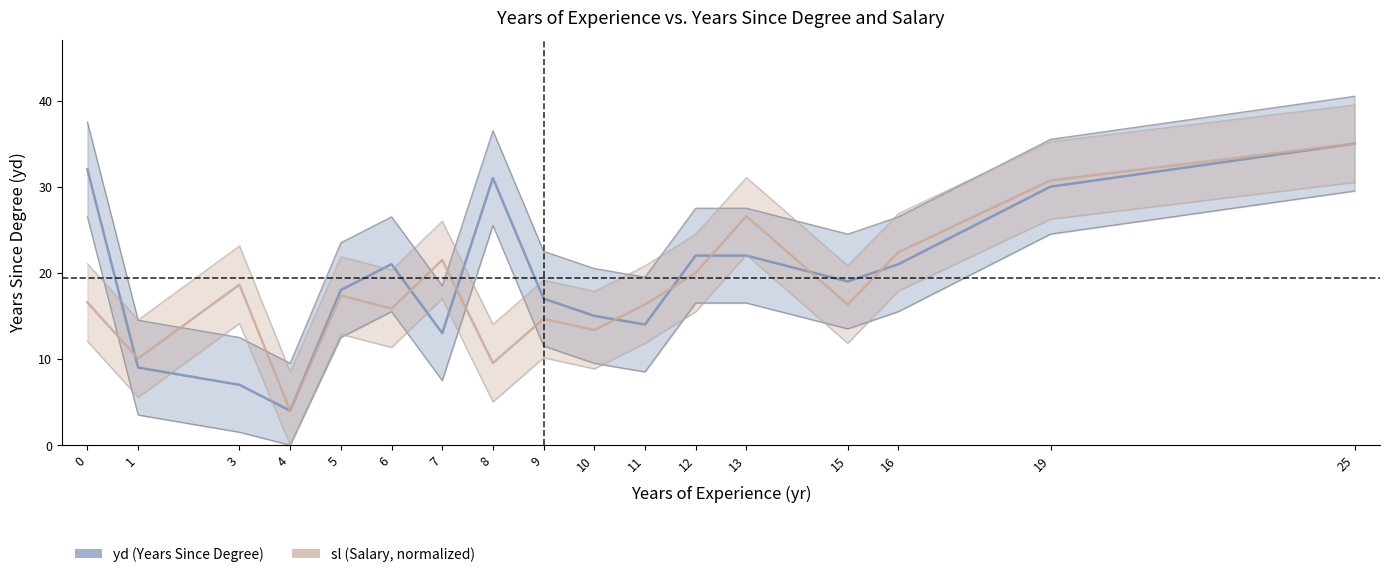

What is the average value of the sl series?

18.2